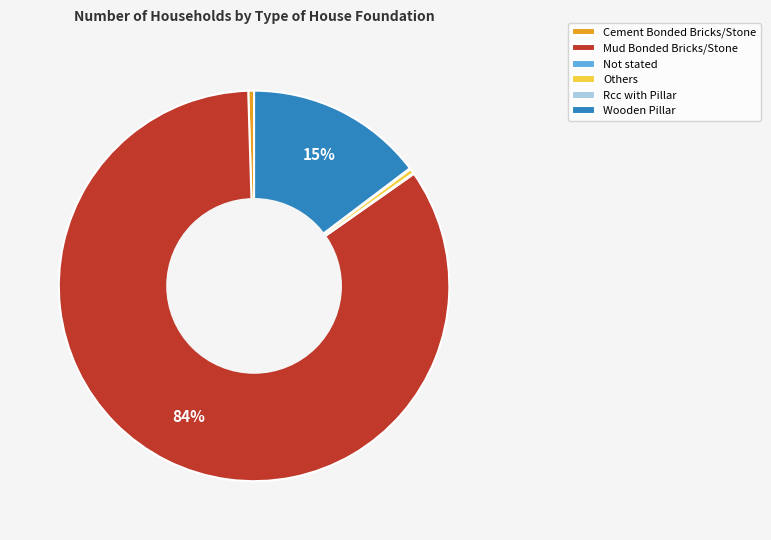

Is it true that Cement Bonded Bricks/Stone is 7% of the pie?

False